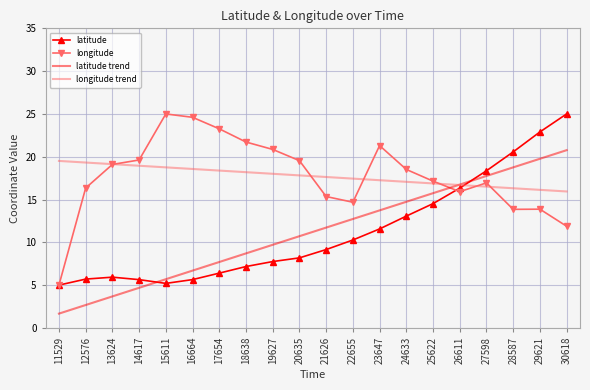

How many times do latitude trend and latitude cross each other?

2